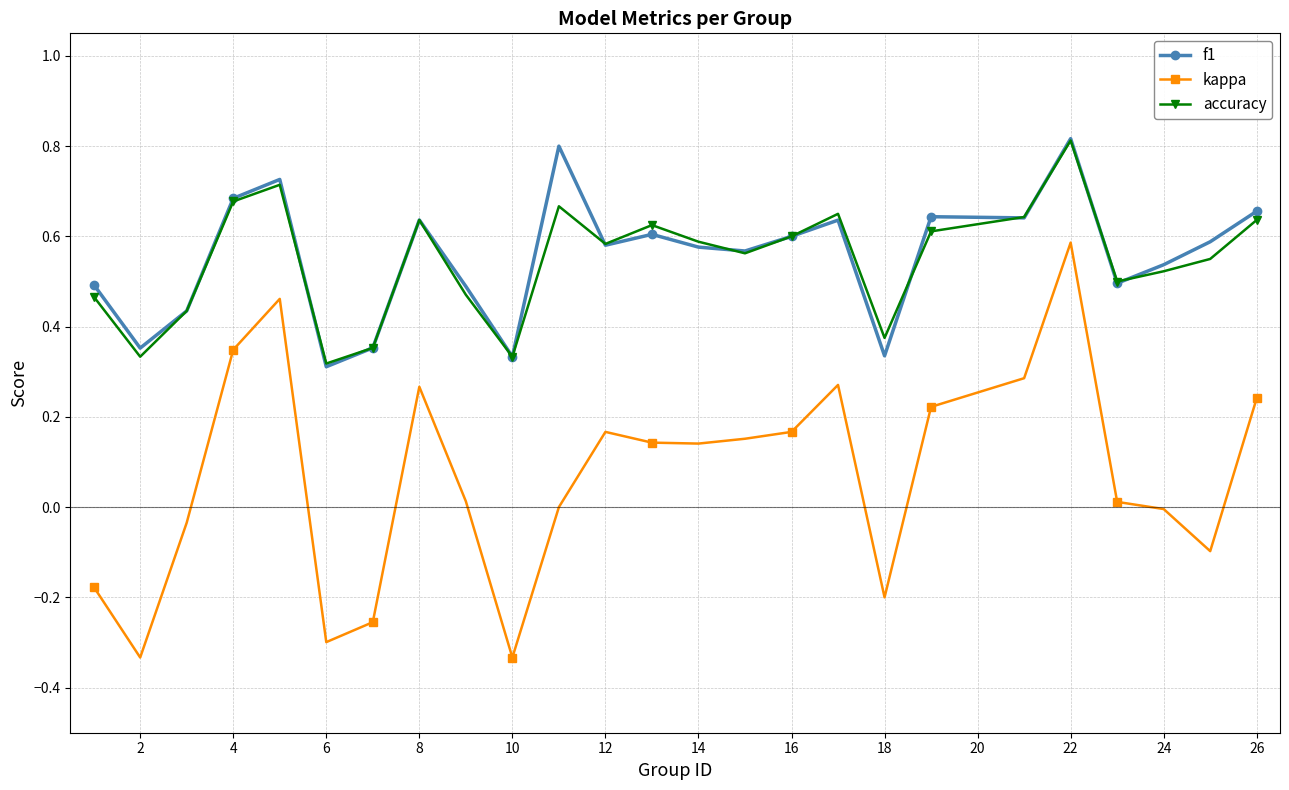

True or false: f1 and kappa cross at least once.

False